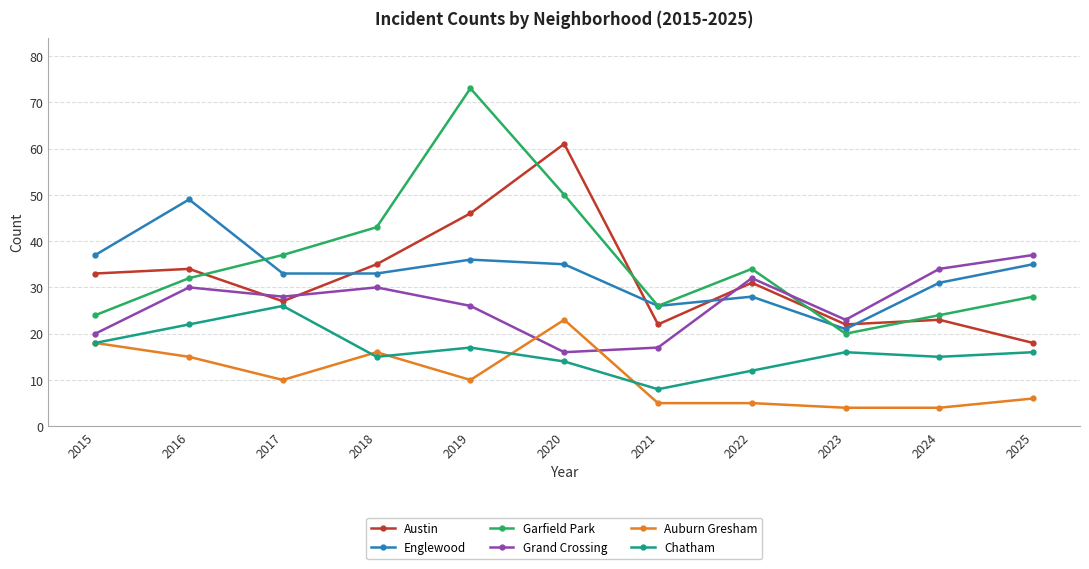

Which label corresponds to the largest value in the chart?

2019